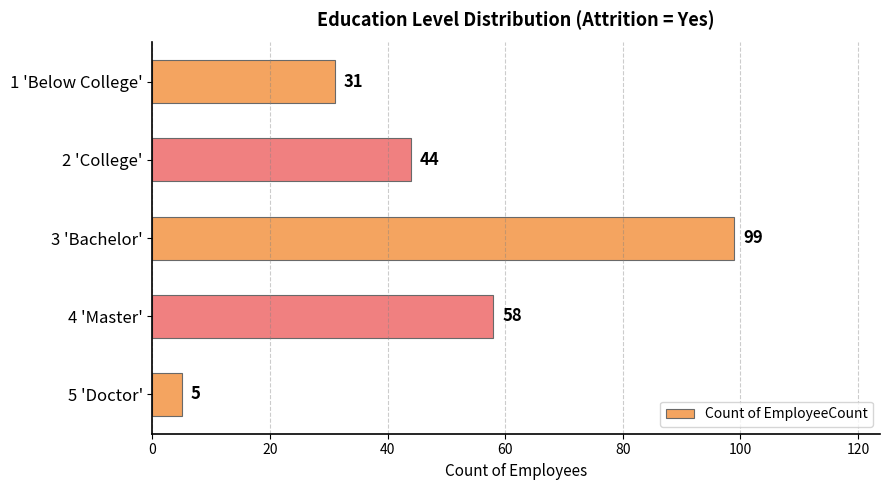

What is the difference between the maximum and minimum values?

94